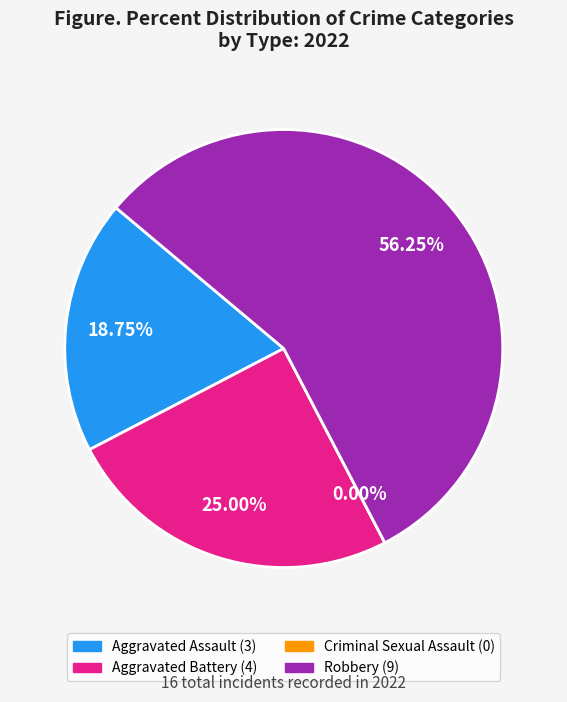

To the nearest percent, what is the combined percentage of Aggravated Battery and Criminal Sexual Assault?

25%